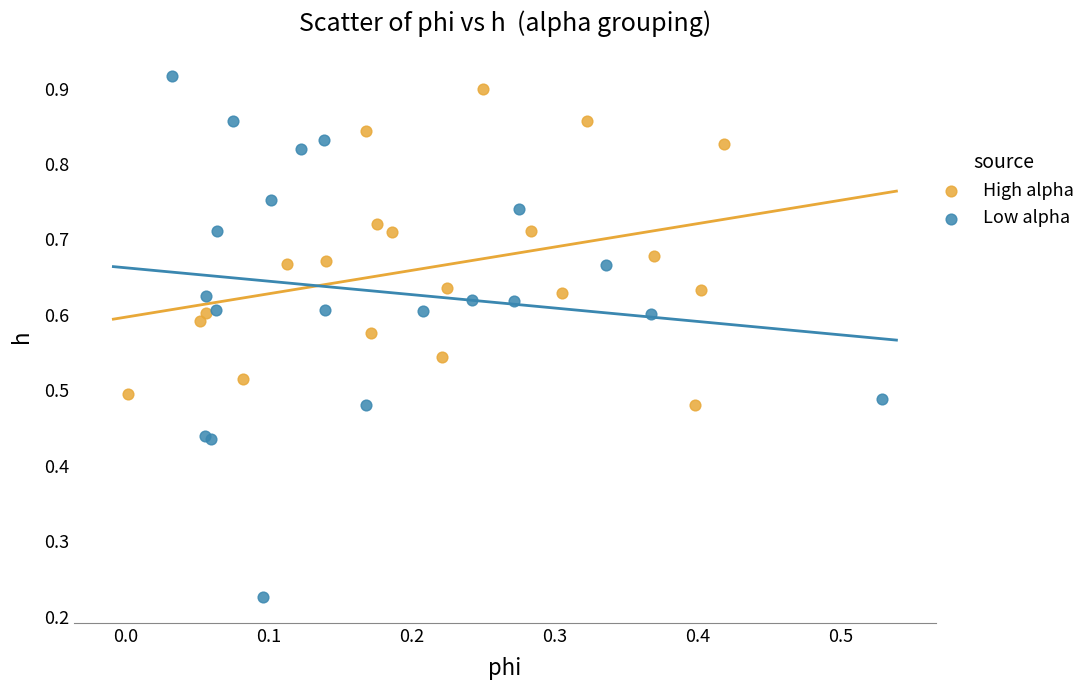

Which series contains the lowest Y value?

Low alpha